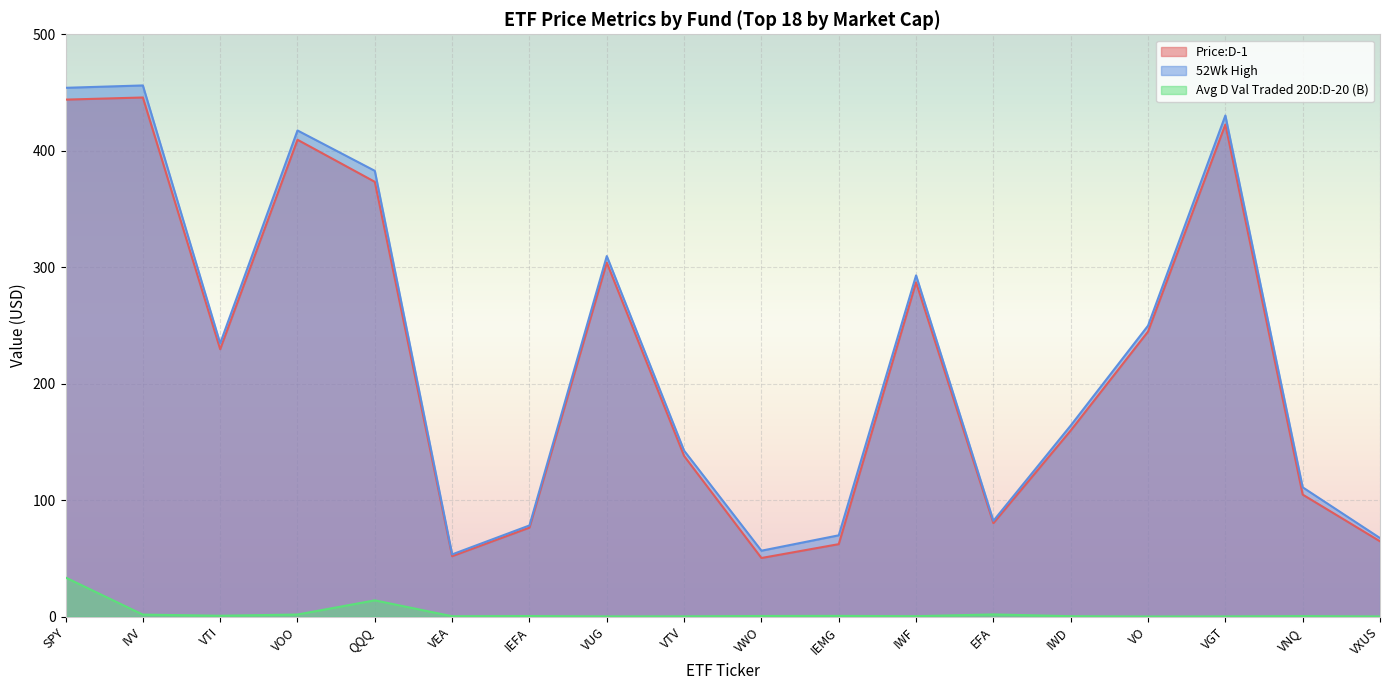

Reading left to right, extract all data points from this chart.

Price:D-1: 443.9	445.7	229.6	409.5	373.3	52.0	76.5	304.0	138.0	50.4	62.3	287.0	80.3	159.9	244.8	422.6	104.8	64.7
52Wk High: 454.0	456.1	234.6	417.4	382.8	53.5	78.3	309.6	142.5	56.7	69.9	293.0	82.3	164.1	249.9	430.3	111.1	67.5
Avg D Val Traded 20D:D-20 (B): 33.6	1.8	0.8	1.9	14.0	0.4	0.6	0.3	0.3	0.6	0.7	0.4	2.0	0.4	0.2	0.3	0.5	0.2